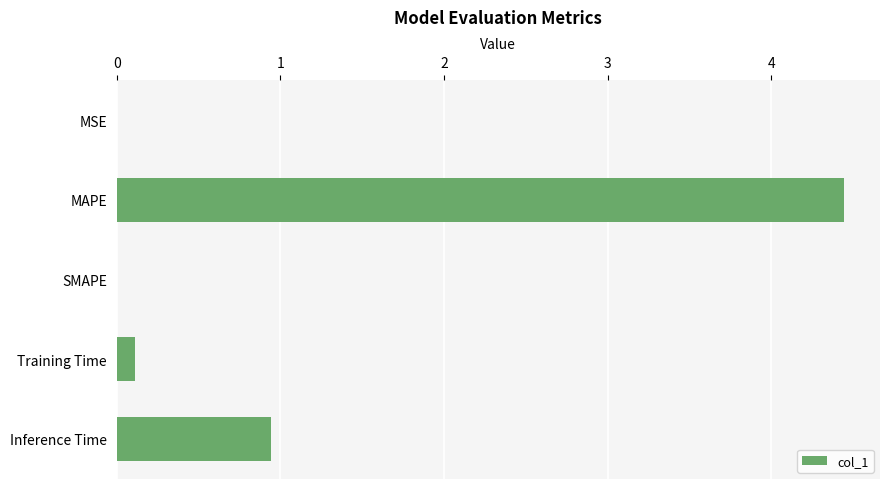

At which category does the chart reach its peak across all series?

MAPE